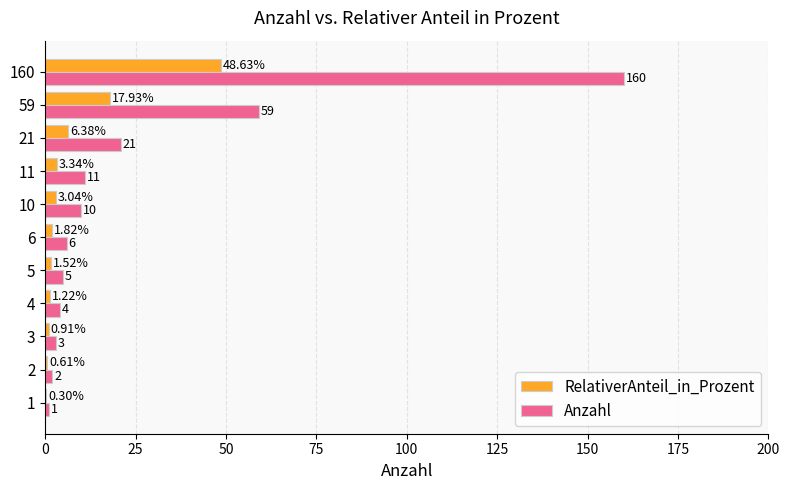

Is the value of RelativerAnteil_in_Prozent at 5 greater than the value of Anzahl at 160?

No